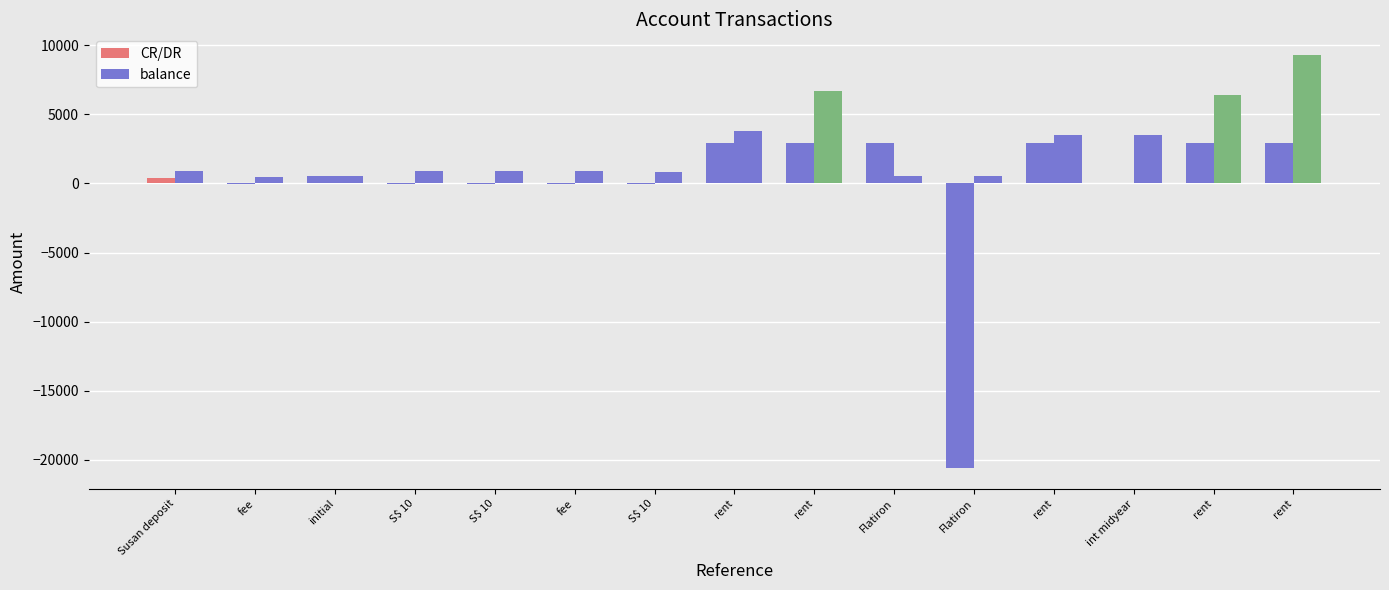

Rank the categories by balance value from lowest to highest.

fee, initial, Flatiron, Flatiron, S$ 10, fee, S$ 10, S$ 10, Susan deposit, rent, int midyear, rent, rent, rent, rent